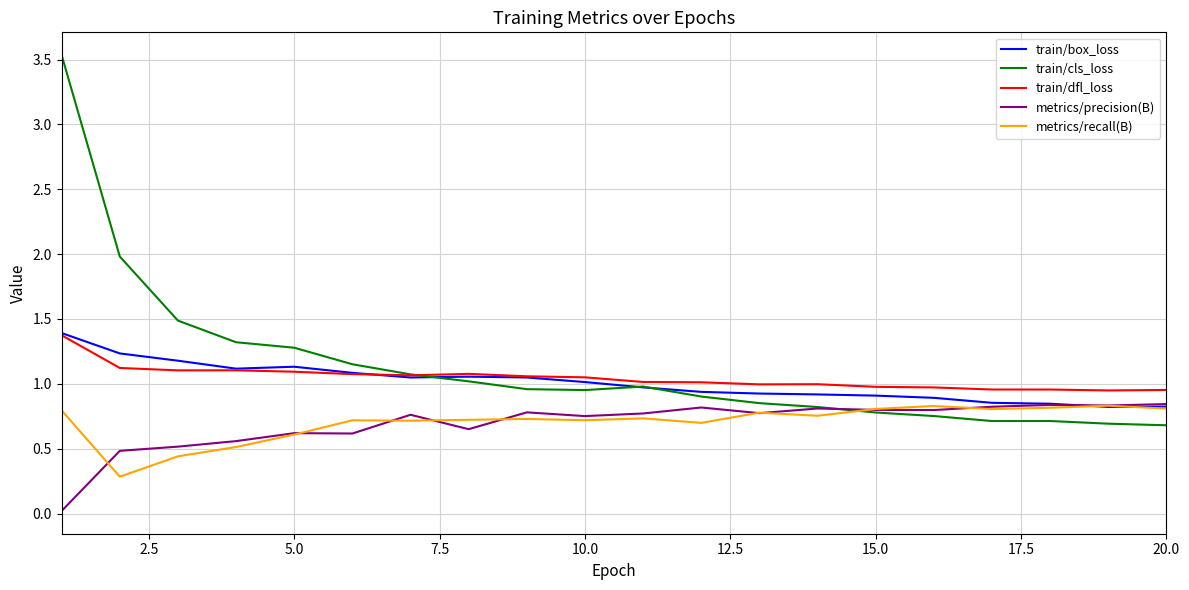

What is the greatest value displayed?

3.5